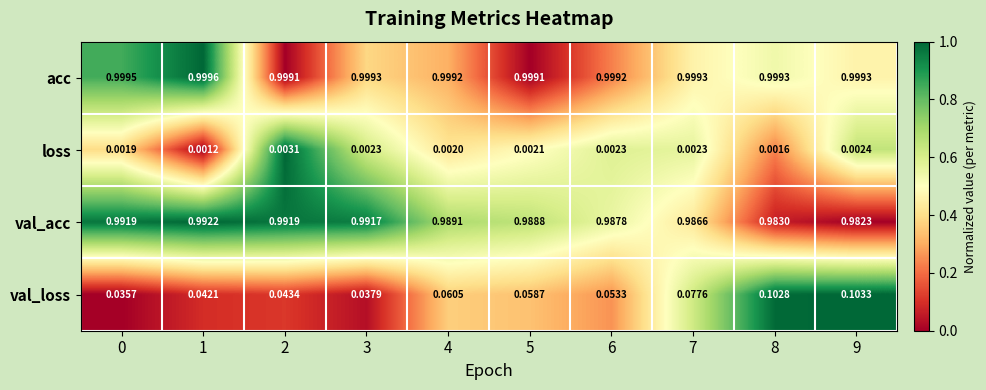

Which series has the largest total across all categories?

acc